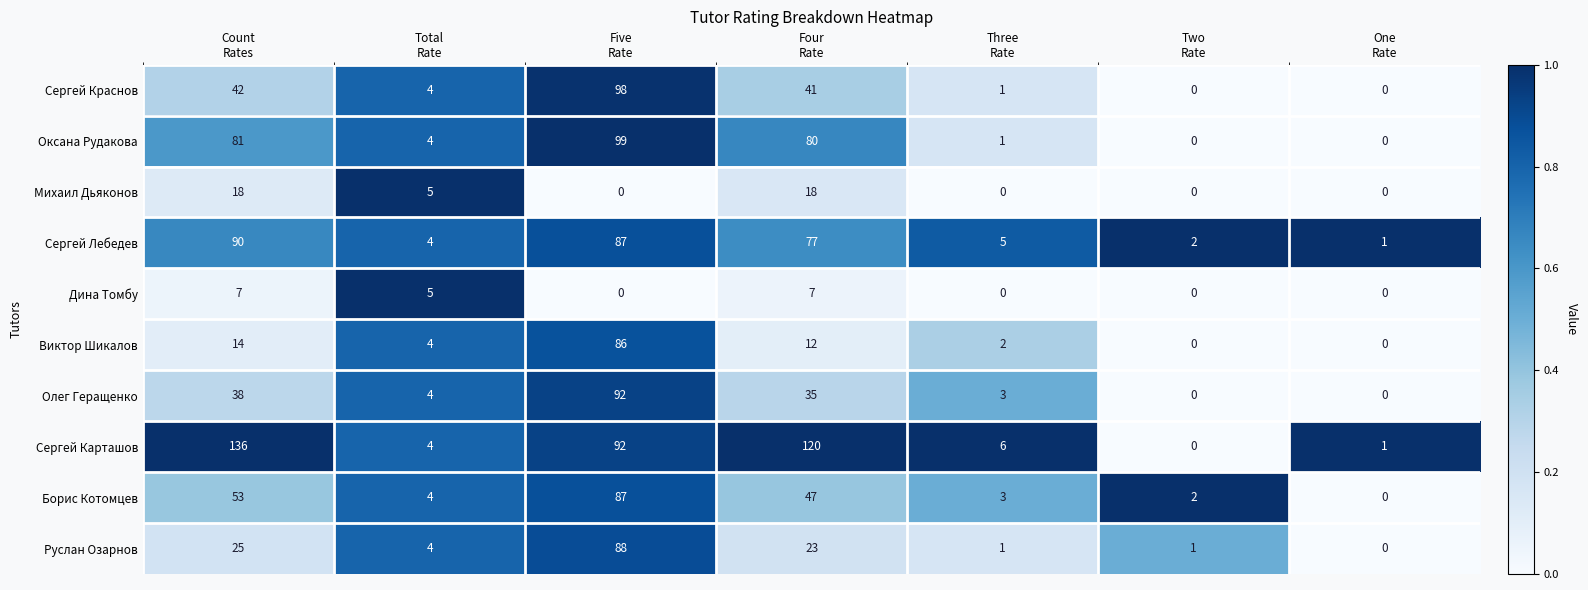

Which series has the widest spread of values?

Сергей Карташов